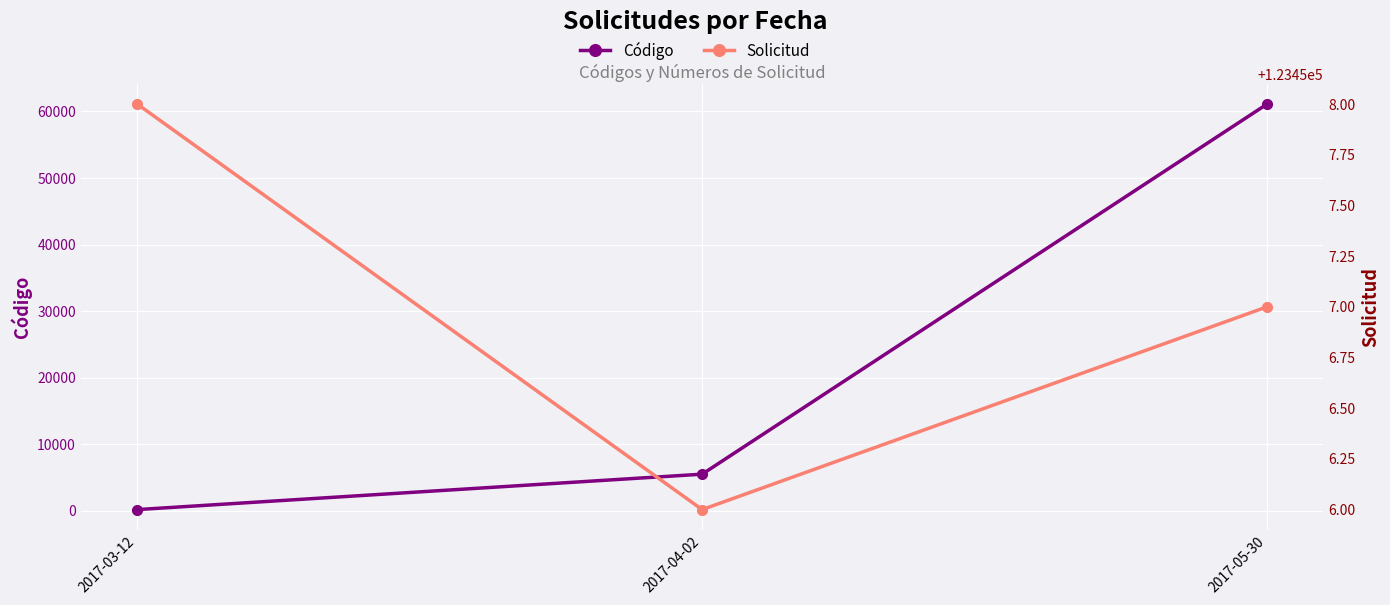

Which series contains the highest Y value?

Solicitud